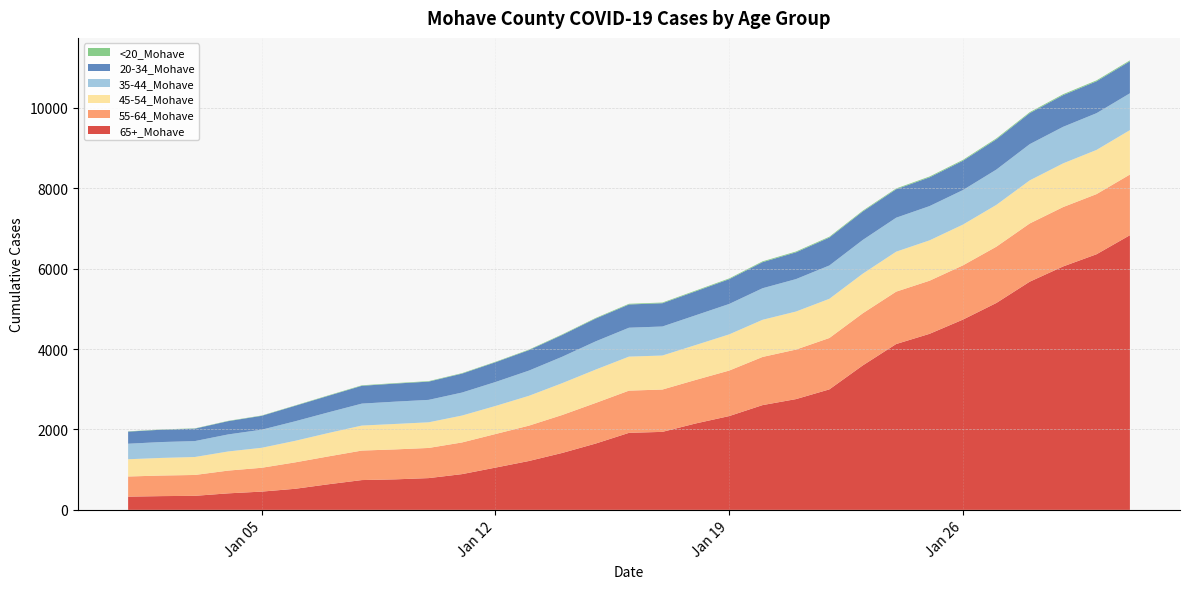

Reading right to left, what are all the values shown in this chart?

65+_Mohave: 6832	6358	6055	5676	5146	4733	4379	4125	3593	2997	2755	2606	2333	2150	1940	1916	1649	1416	1215	1051	889	790	759	741	637	524	454	411	349	342	329
55-64_Mohave: 1509	1496	1477	1448	1400	1349	1321	1303	1297	1278	1232	1198	1132	1083	1053	1050	1010	944	879	835	788	750	745	734	693	657	593	566	519	512	501
45-54_Mohave: 1105	1099	1087	1072	1040	1014	1004	994	985	975	946	924	900	868	846	846	830	792	742	698	669	638	633	622	582	536	497	476	447	438	429
35-44_Mohave: 916	914	909	901	878	859	852	845	839	829	807	785	757	740	722	719	702	657	627	596	572	558	555	546	514	486	450	424	396	395	386
20-34_Mohave: 796	793	788	772	753	729	715	708	708	695	666	649	616	597	579	578	567	542	509	491	471	454	449	443	412	385	345	330	309	307	301
<20_Mohave: 23	23	23	23	23	22	21	20	20	20	20	20	19	18	17	17	15	14	13	12	12	12	12	12	11	9	8	8	7	7	7